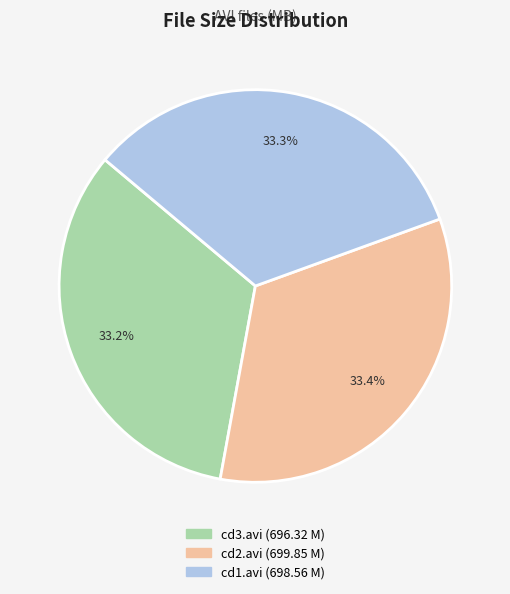

To the nearest percent, what is the average slice percentage?

33%